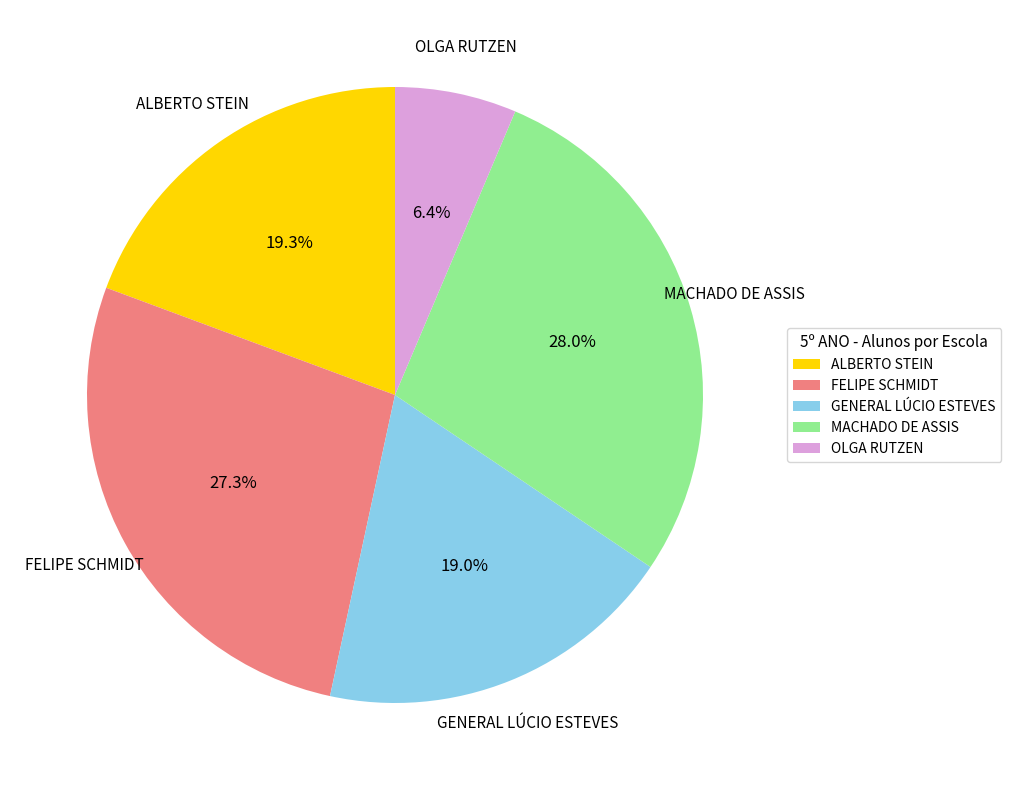

To the nearest percent, what is the average slice percentage?

20%